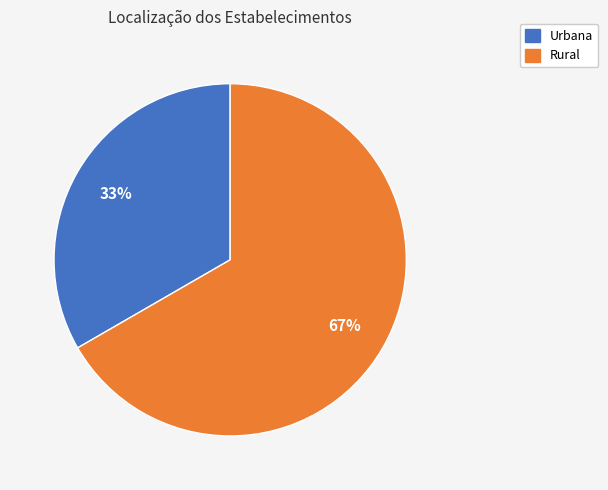

To the nearest percent, what is the combined percentage of Rural and Urbana?

100%